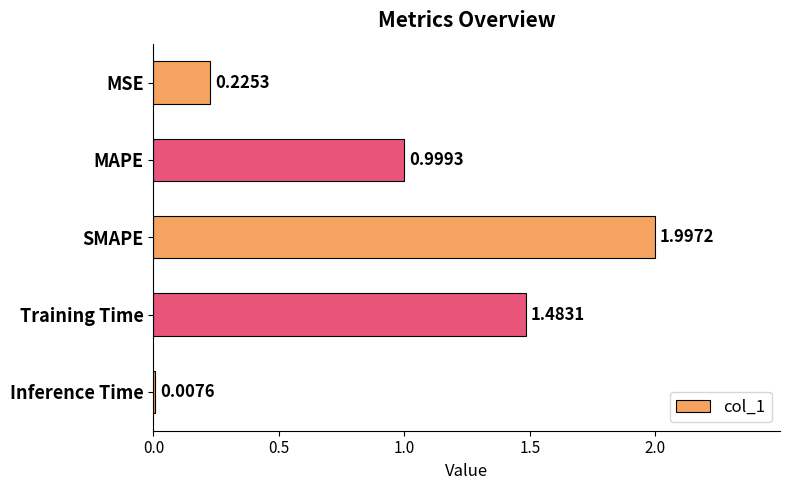

Rank the categories by value from lowest to highest.

Inference Time, MSE, MAPE, Training Time, SMAPE